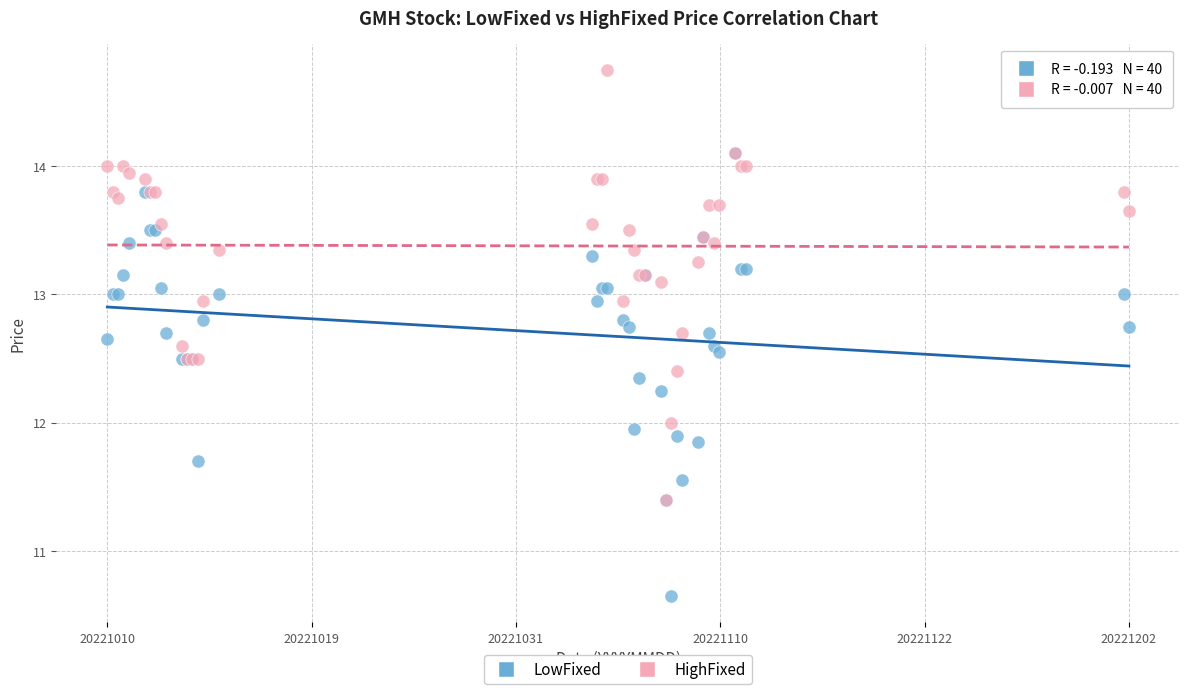

What are all the series names shown in the legend?

LowFixed, HighFixed